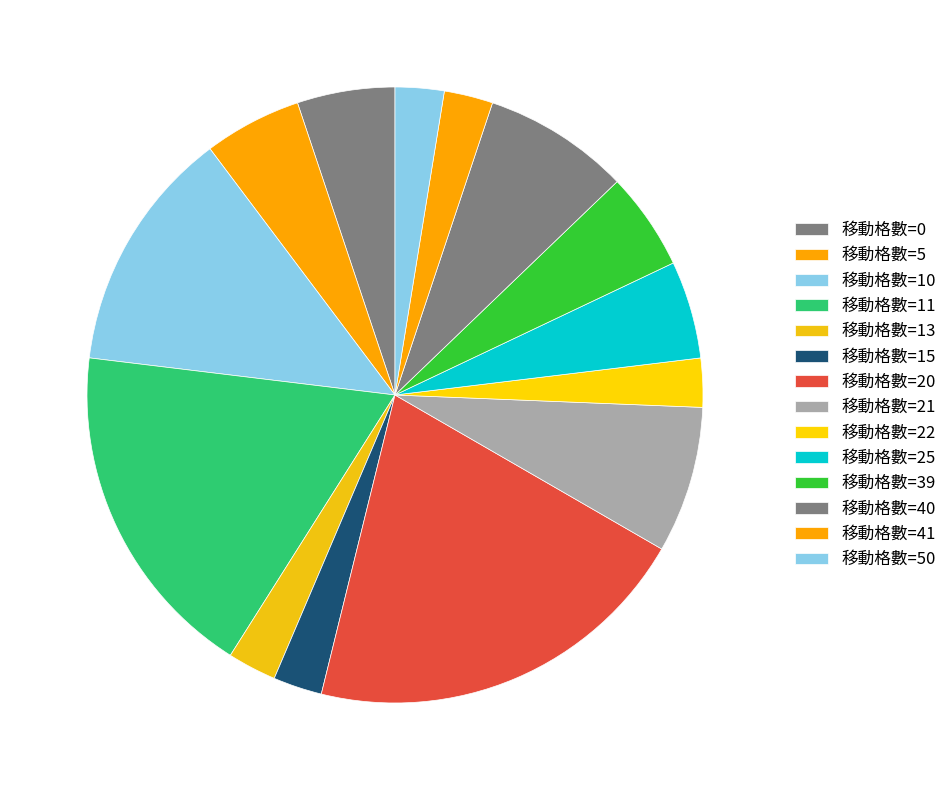

How many segments does this pie chart have?

14